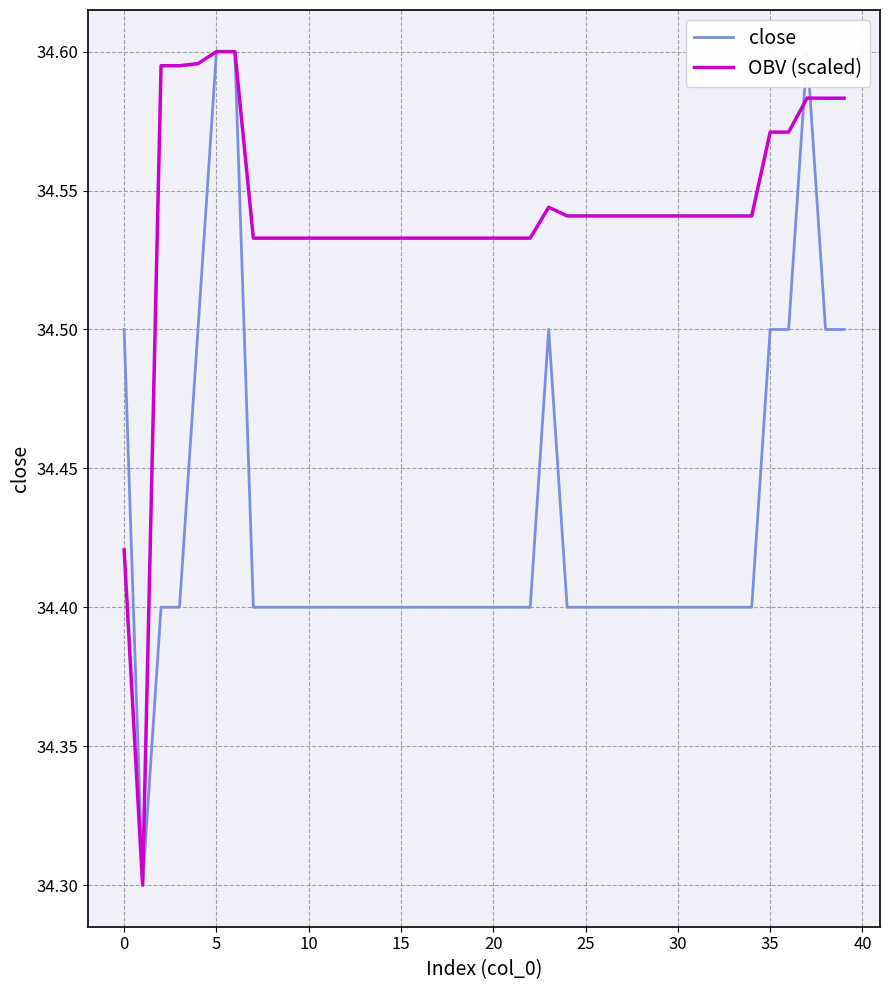

Reading right to left, extract all data points from this chart.

close: 34.5	34.5	34.6	34.5	34.5	34.4	34.4	34.4	34.4	34.4	34.4	34.4	34.4	34.4	34.4	34.4	34.5	34.4	34.4	34.4	34.4	34.4	34.4	34.4	34.4	34.4	34.4	34.4	34.4	34.4	34.4	34.4	34.4	34.6	34.6	34.5	34.4	34.4	34.3	34.5
OBV (scaled): 34.6	34.6	34.6	34.6	34.6	34.5	34.5	34.5	34.5	34.5	34.5	34.5	34.5	34.5	34.5	34.5	34.5	34.5	34.5	34.5	34.5	34.5	34.5	34.5	34.5	34.5	34.5	34.5	34.5	34.5	34.5	34.5	34.5	34.6	34.6	34.6	34.6	34.6	34.3	34.4